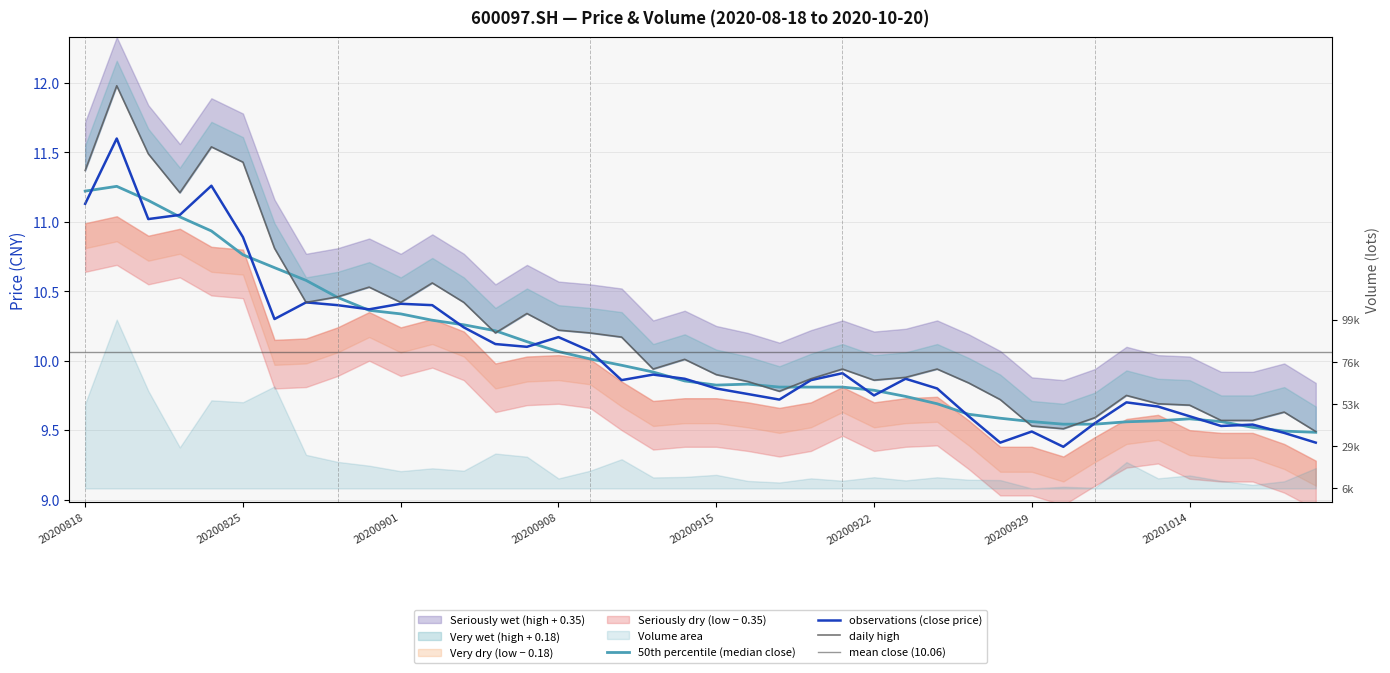

True or false: close has a value of 5.4 at 20201019.

False